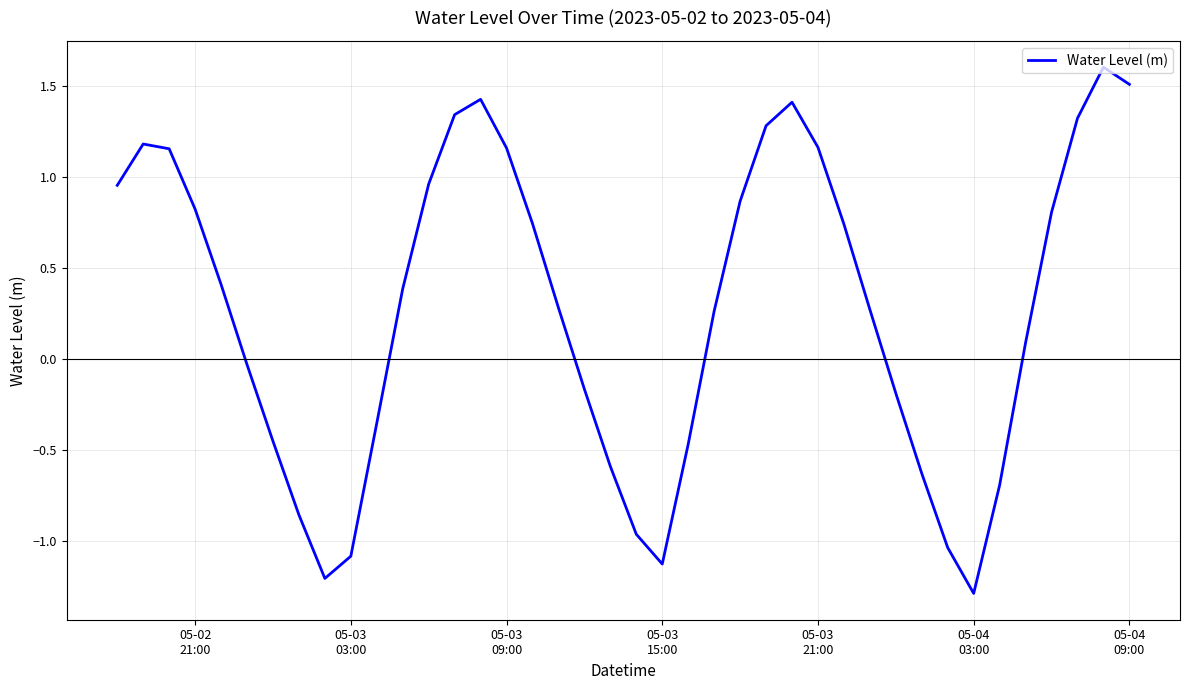

What is the smallest value displayed?

-1.3